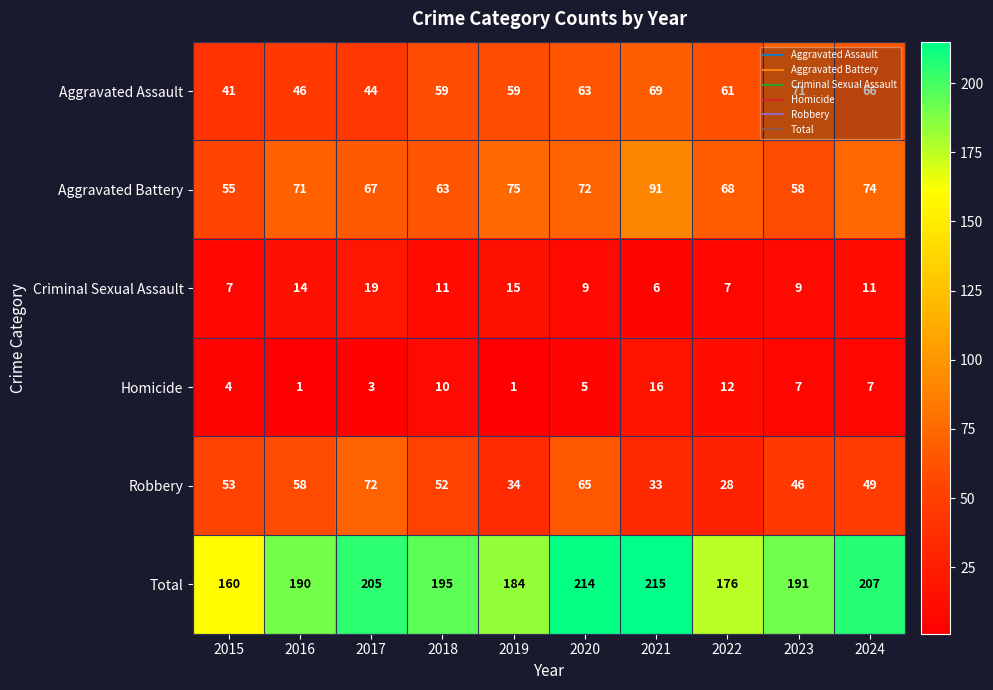

What is the total value across all series at 2017?

410